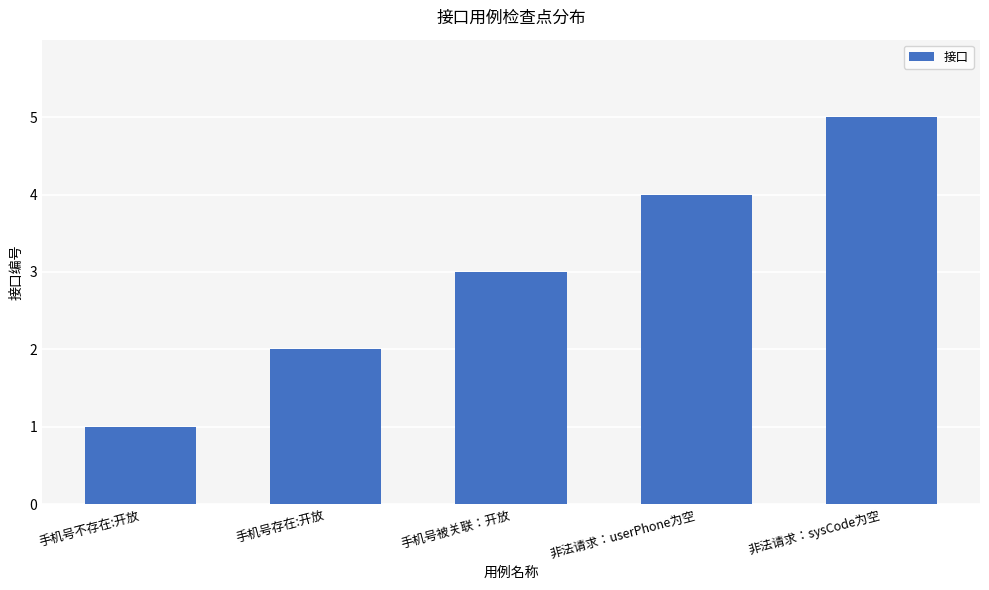

What position from the left is 手机号被关联：开放?

3